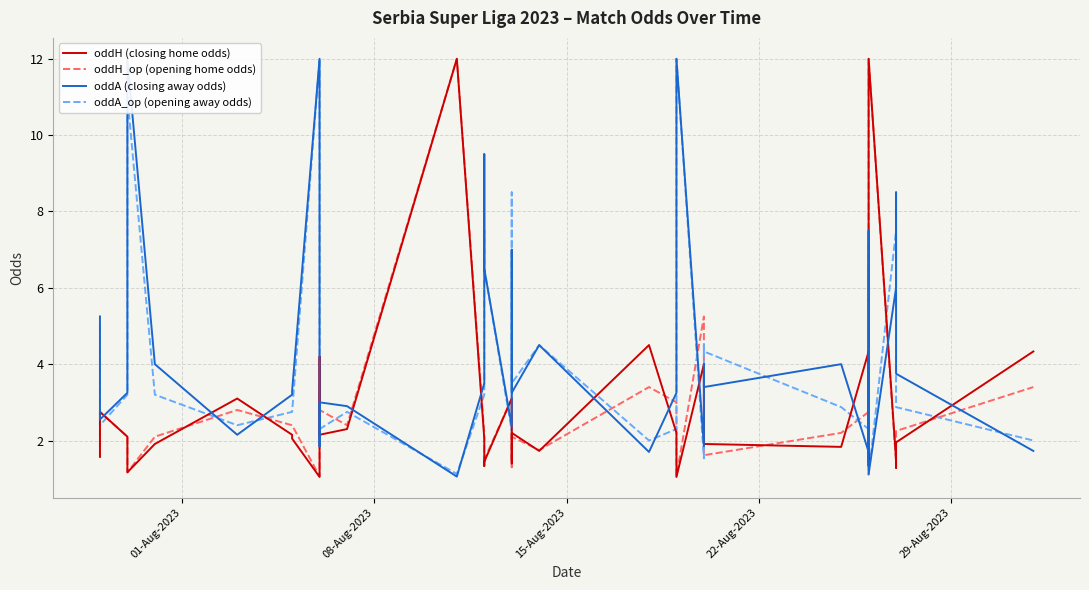

How many data points does each series have?

40